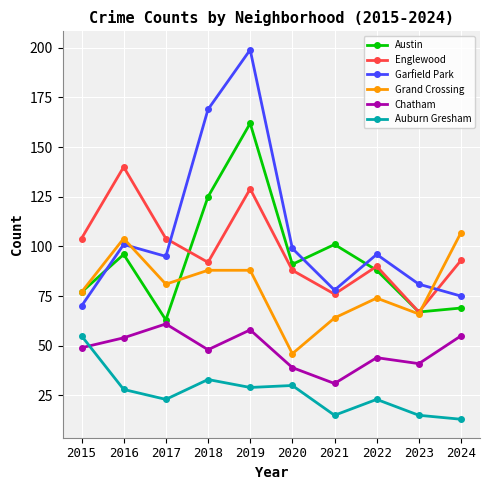

Is this an area chart (filled region under the line)?

No